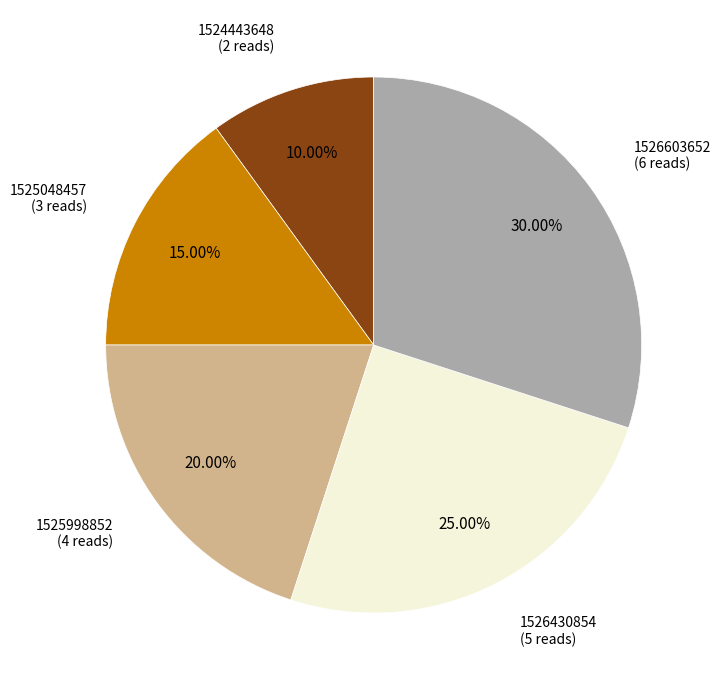

How many slices are in this pie chart?

5